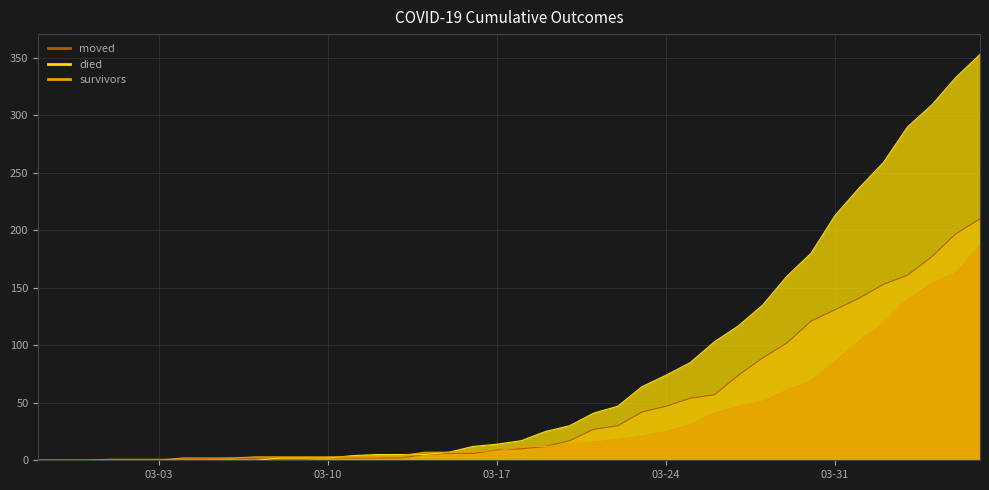

What is the value of the died point at the 11th from the left?

2